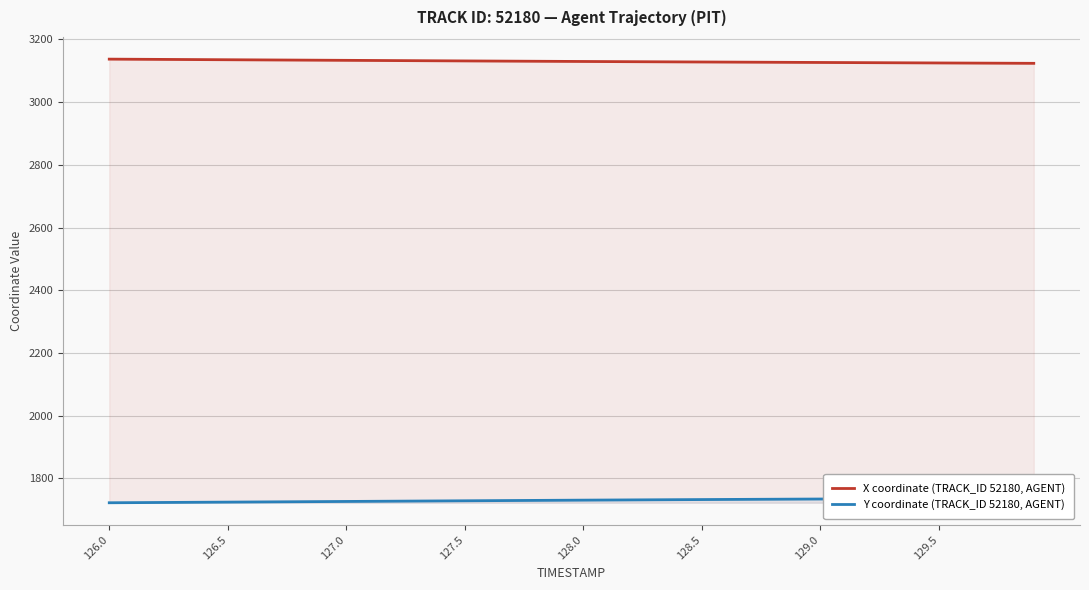

What is the smallest value displayed?

1722.3